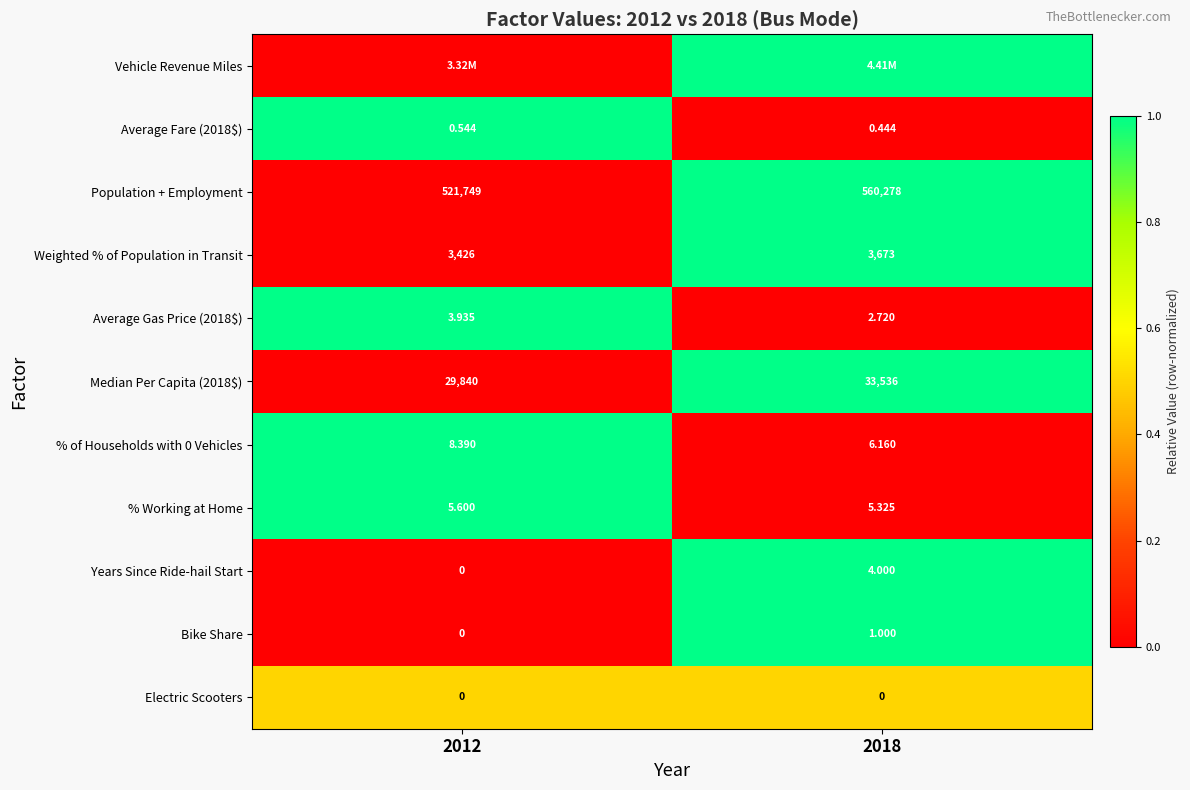

What is the spread (max minus min) of values at 2012?

1.0